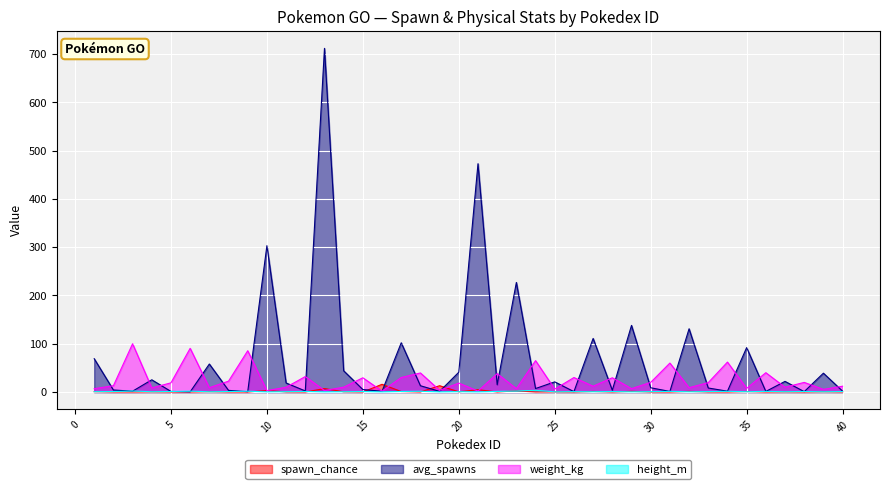

Between 6 and 39, which series saw the biggest shift?

weight_kg